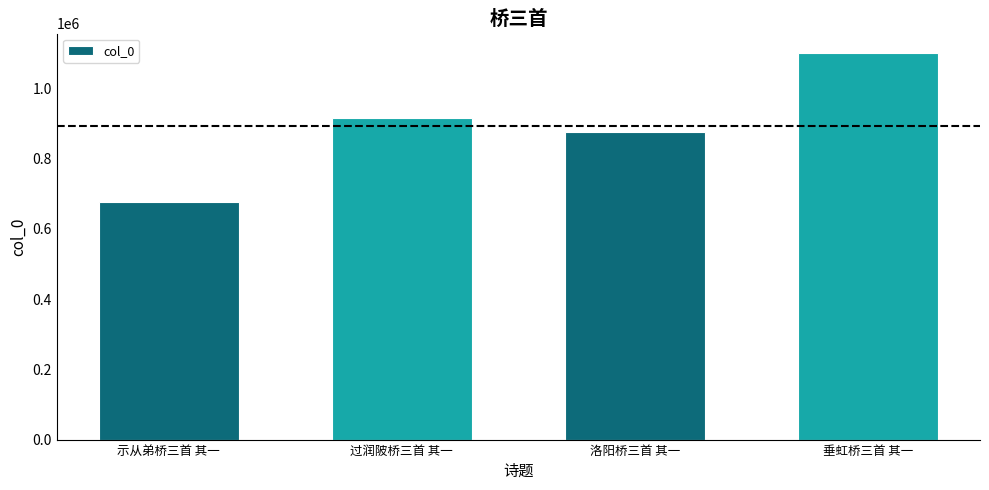

What is the sum of the values at 过润陂桥三首 其一 and 洛阳桥三首 其一?

1790825